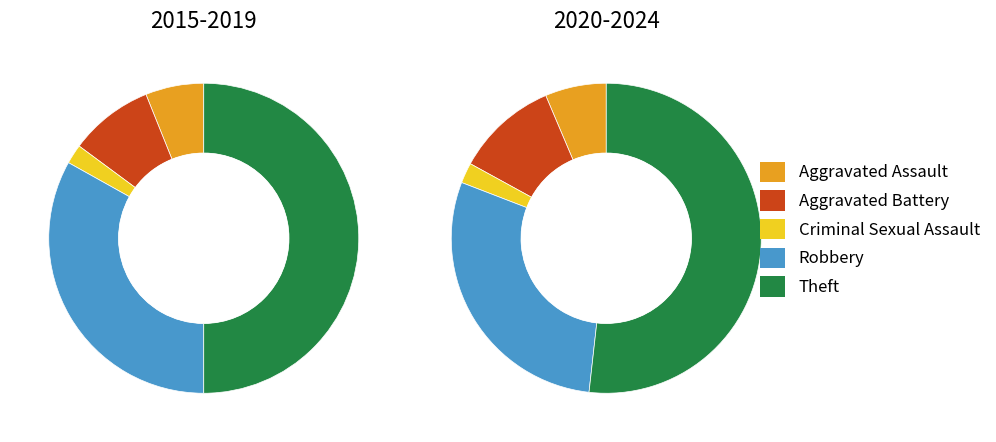

To the nearest percent, what percentage of the pie is 3?

11%